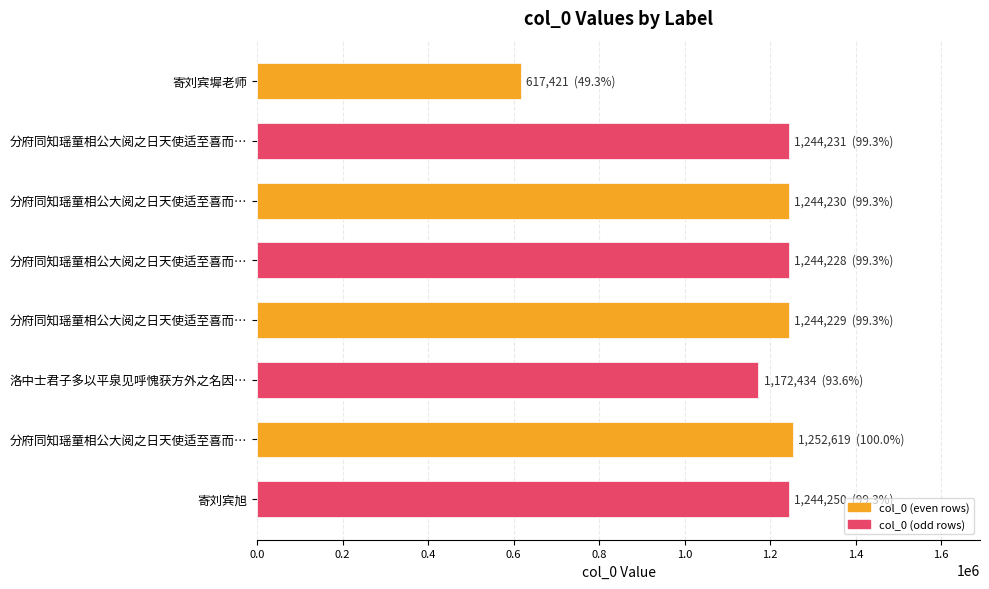

Are the bars horizontal?

Yes